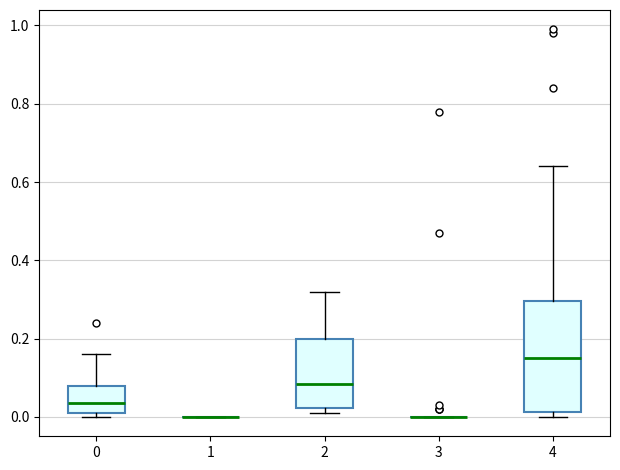

Reading left to right, transcribe this box plot: for each box, give where its median line is, the range the box spans, and where its two whiskers end, as read against the y-axis. The values are not printed on the chart, so give them approximately, as read against the axis.

0: median 0.04, box 0.02 to 0.08, whiskers 0.00 to 0.16
1: box collapsed to a line at 0.00, whiskers 0.00 to 0.00
2: median 0.08, box 0.02 to 0.20, whiskers 0.02 (just below the box's lower edge) to 0.32
3: box collapsed to a line at 0.00, whiskers 0.00 to 0.00
4: median 0.16, box 0.02 to 0.30, whiskers 0.00 to 0.64